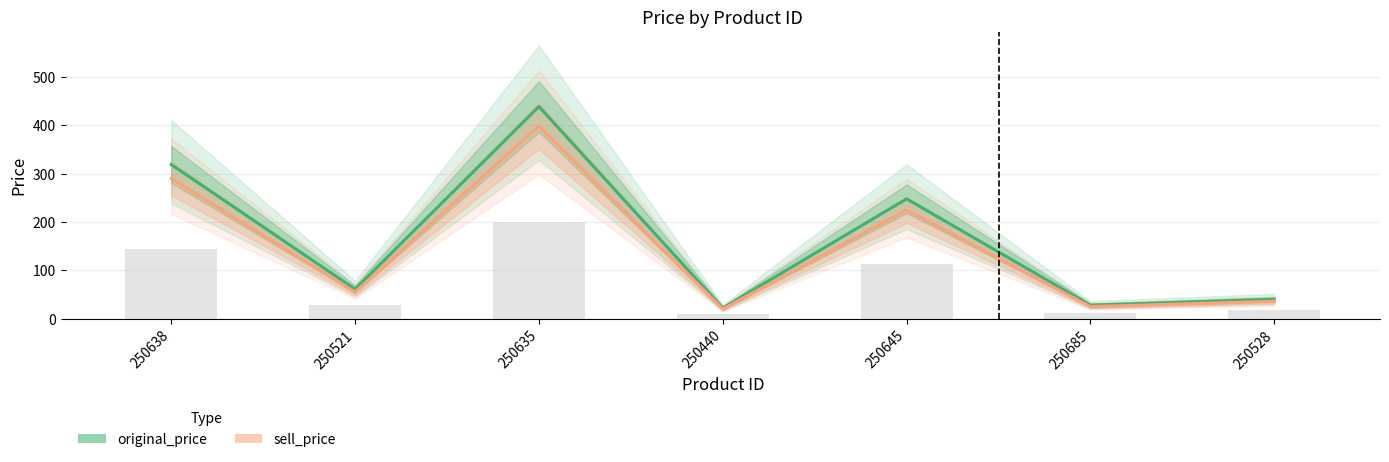

What is the difference between the second highest and second lowest values in the original_price series?

291